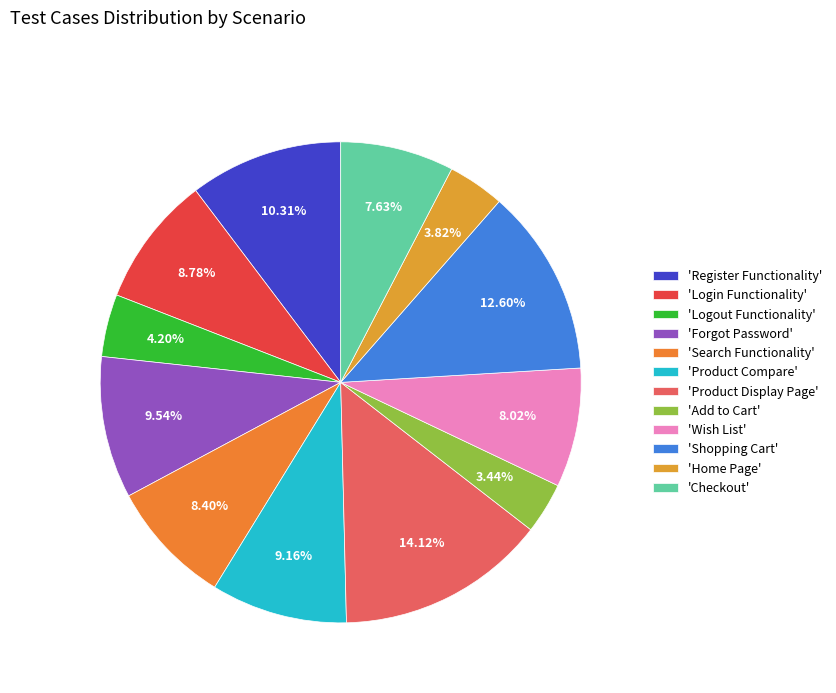

To the nearest percent, what is the average slice percentage?

8%